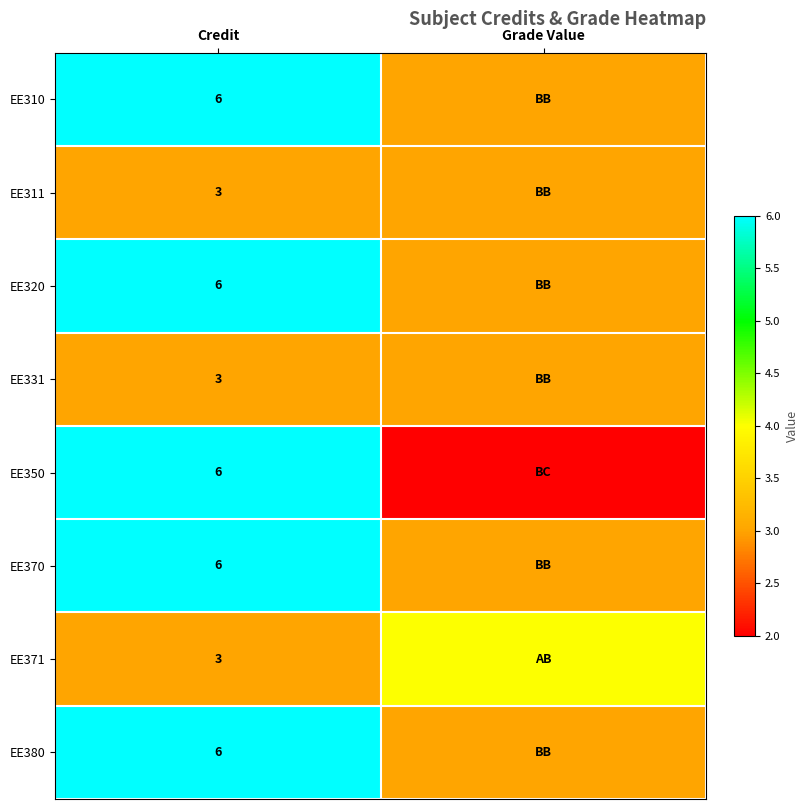

The value of EE320 at Credit is 6. True or false?

True